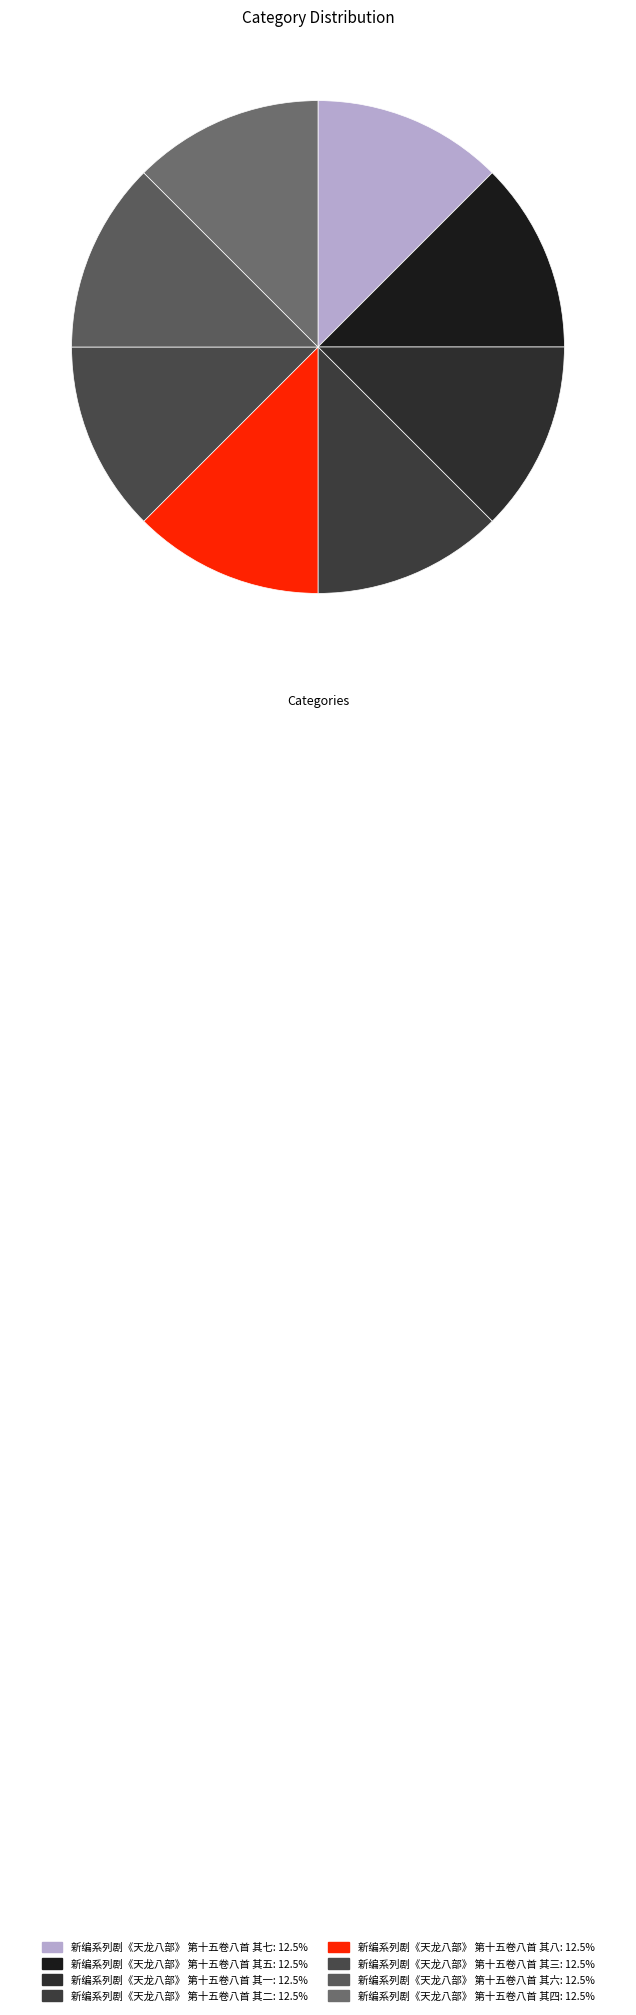

Is it true that 新编系列剧《天龙八部》 第十五卷八首 其六 is 13% of the pie?

True